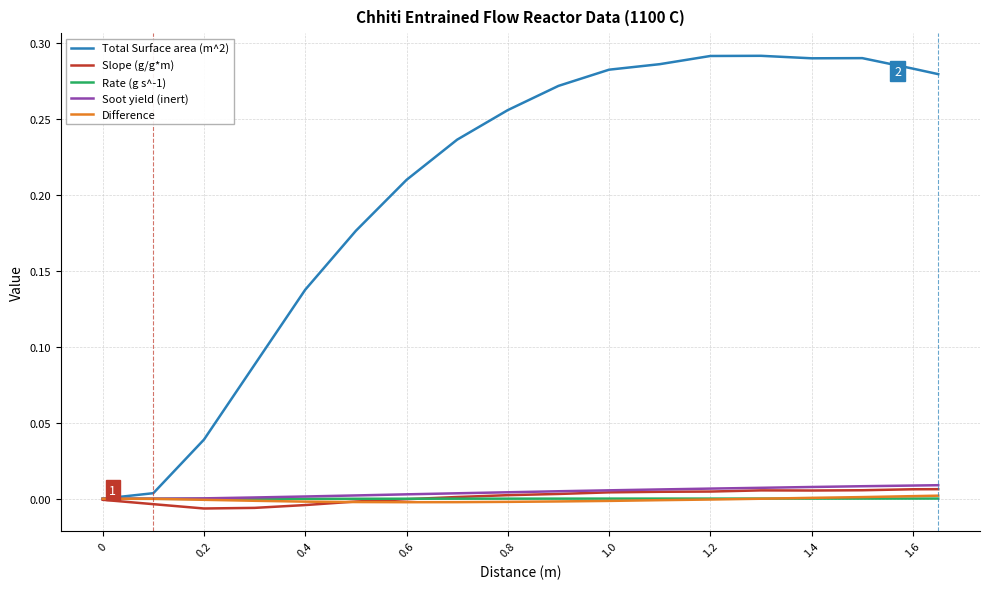

True or false: Total Surface area (m^2) has more than 2 points higher than both neighbors.

False